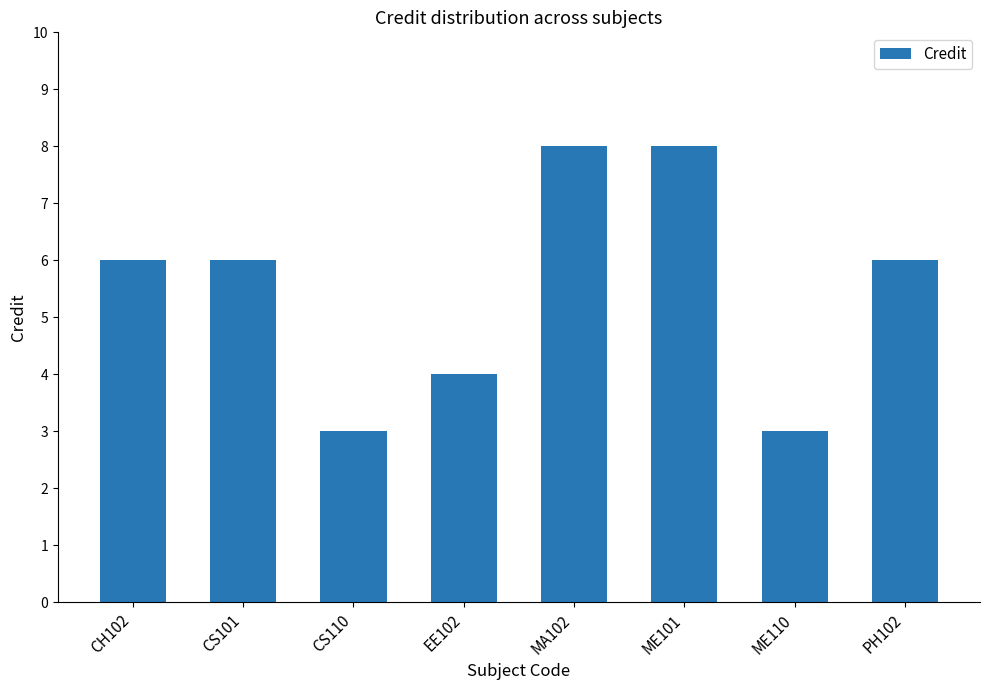

Reading left to right, what are all the values shown in this chart?

6	6	3	4	8	8	3	6